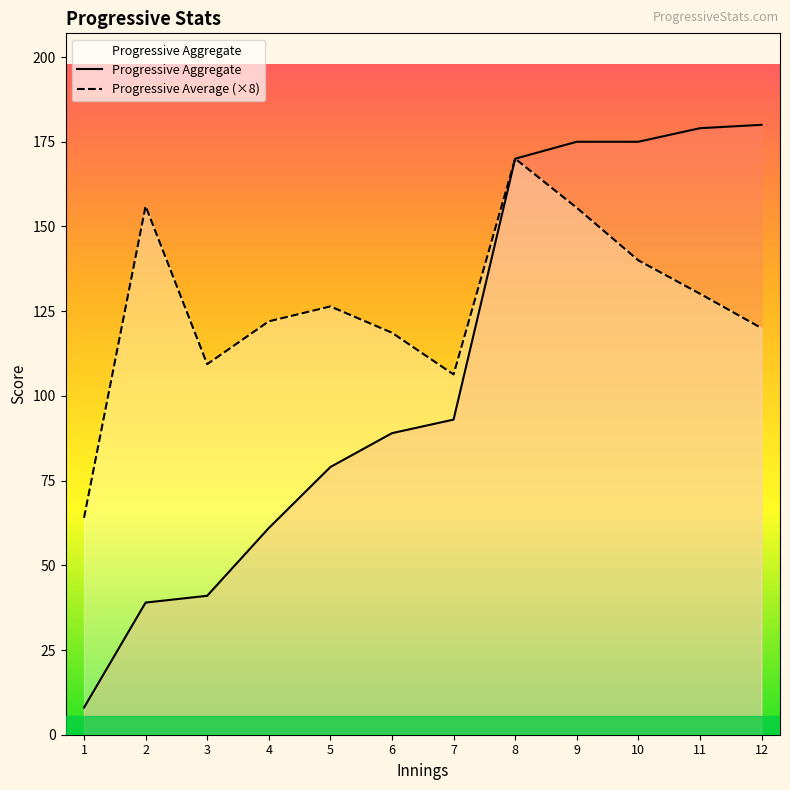

Where is Progressive Aggregate nearest to the value 94?

7